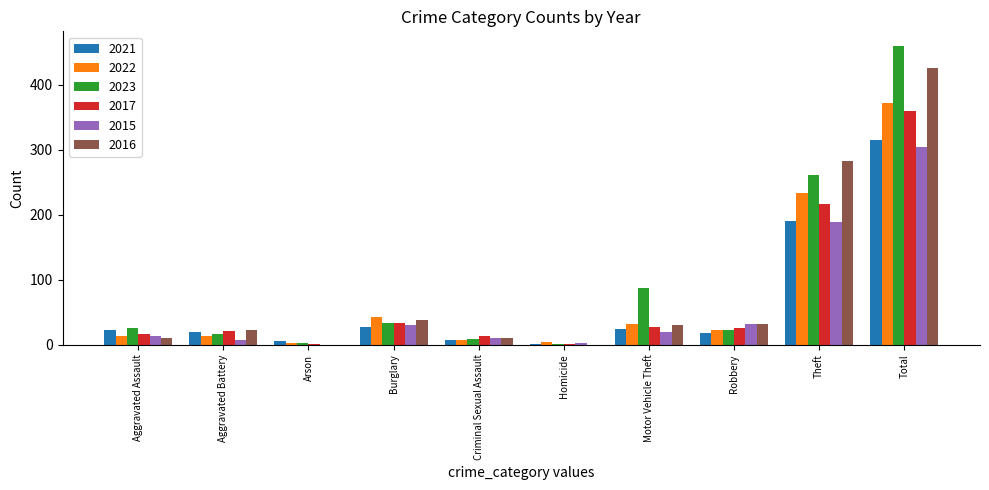

How many groups of bars are there?

10